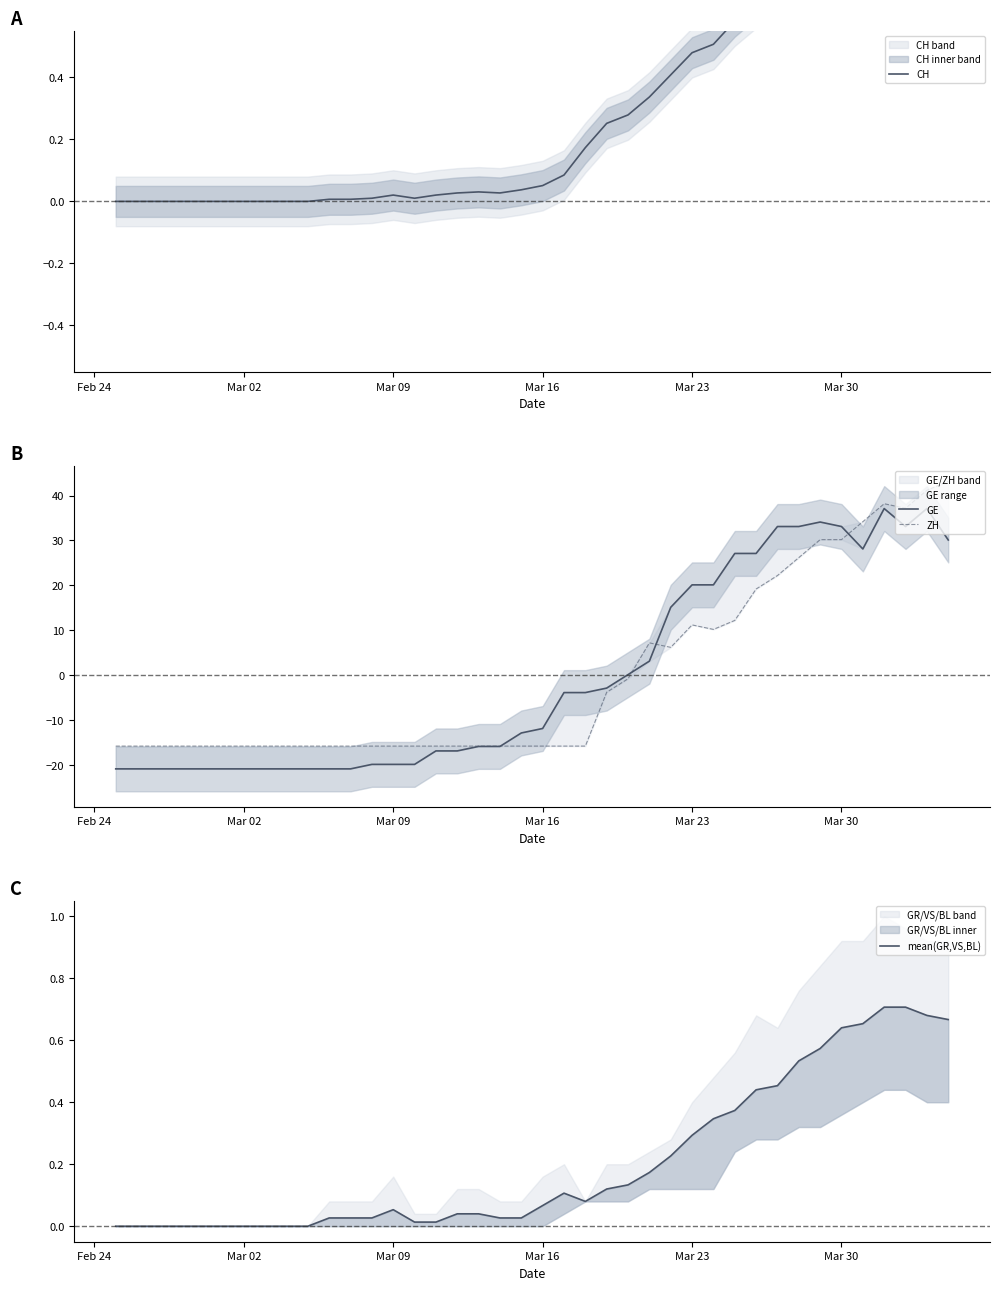

How many values in the mean(GR,VS,BL) series exceed 0?

30